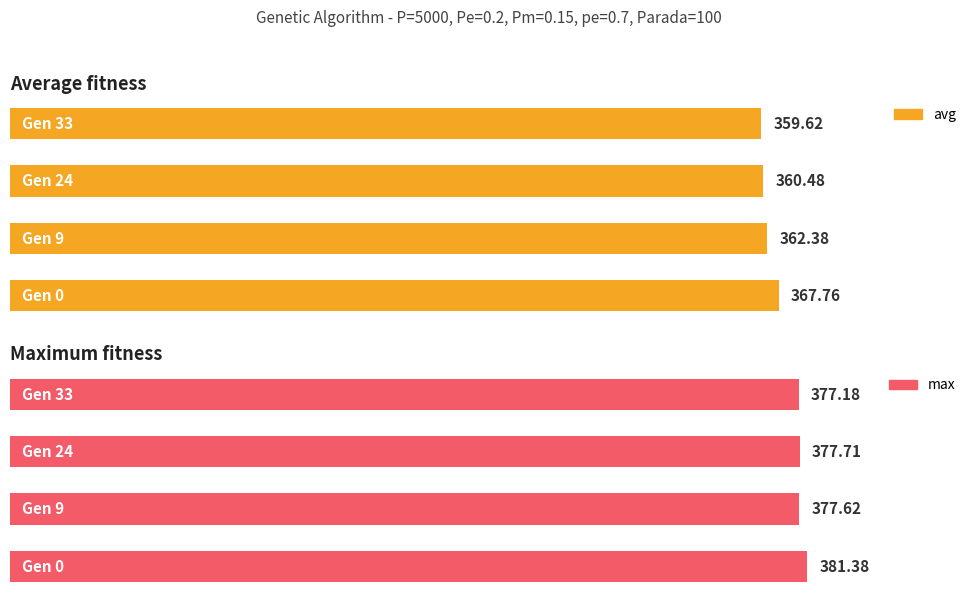

Is the value of avg at 2 greater than the value of max at 0?

No